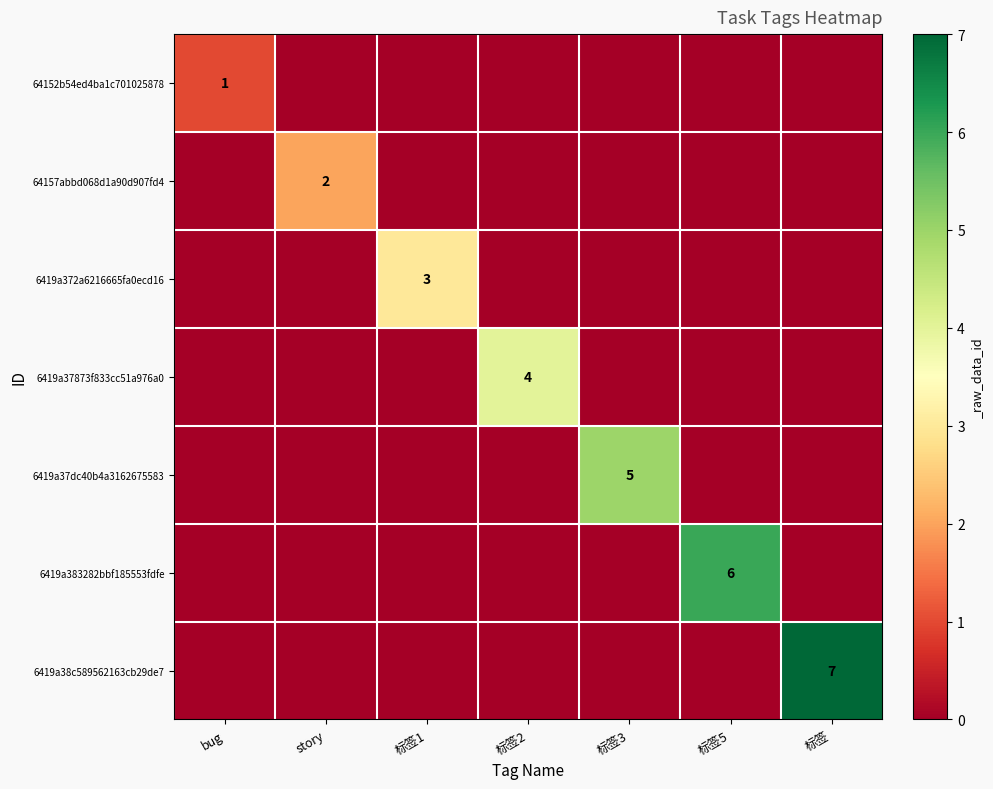

True or false: 6419a37873f833cc51a976a0 has a value of 4 at 标签2.

True